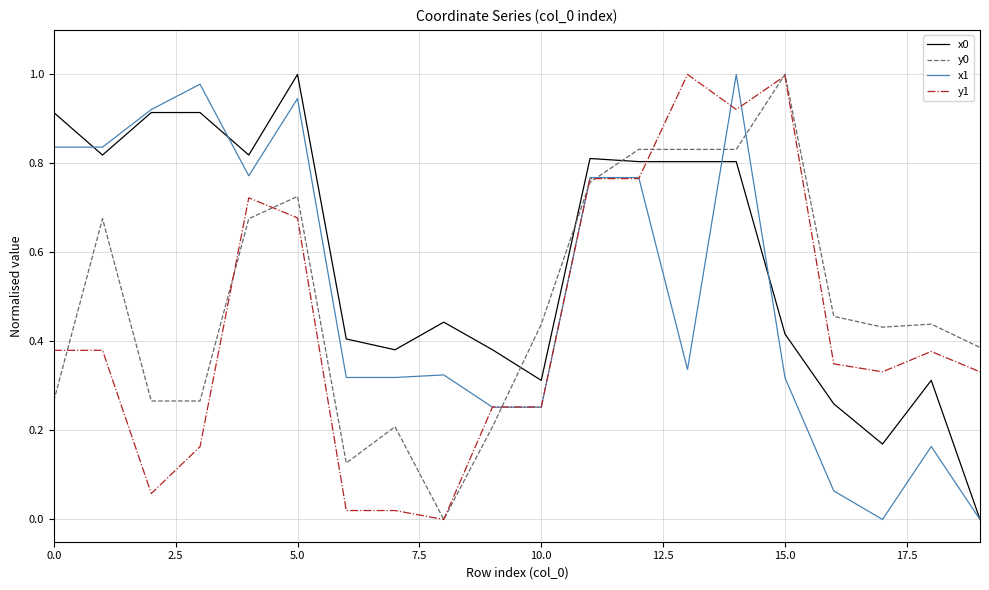

True or false: x1 and y0 cross at least once.

True